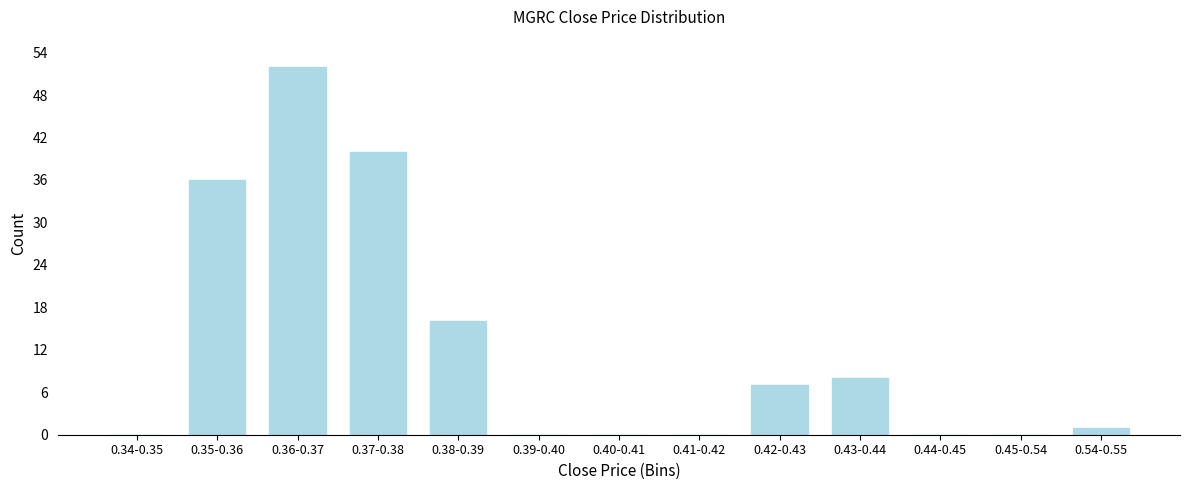

Reading right to left, extract all data points from this chart.

0.54-0.55=1	0.45-0.54=0	0.44-0.45=0	0.43-0.44=8	0.42-0.43=7	0.41-0.42=0	0.40-0.41=0	0.39-0.40=0	0.38-0.39=16	0.37-0.38=40	0.36-0.37=52	0.35-0.36=36	0.34-0.35=0